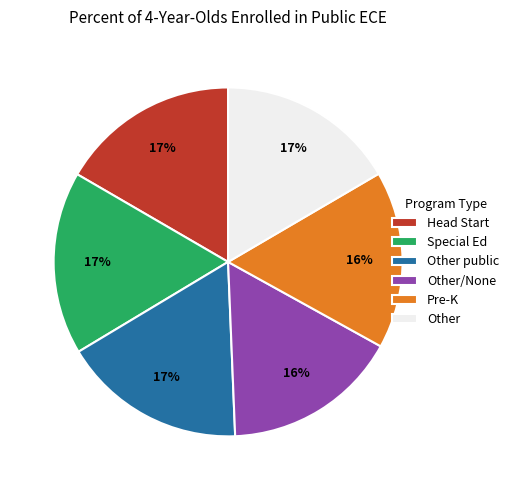

Is there a majority slice in this chart?

No